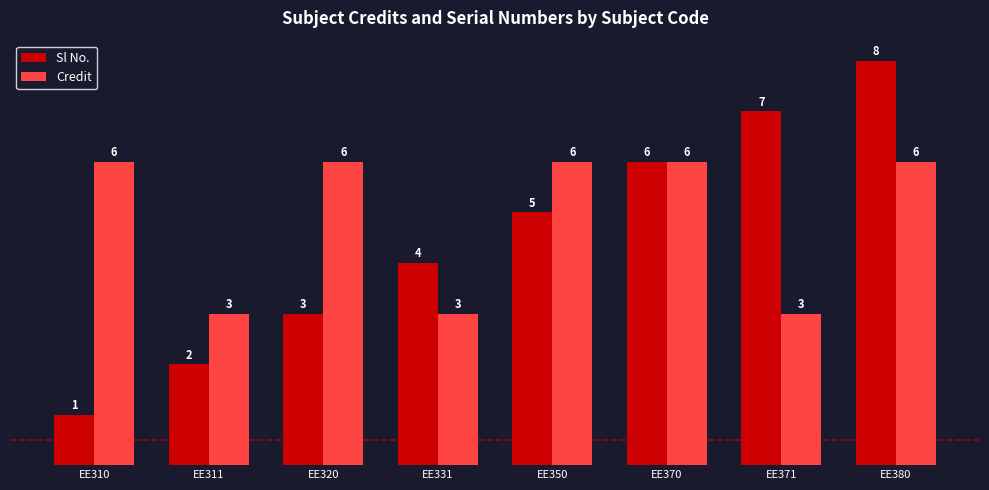

How many groups of bars are there?

8